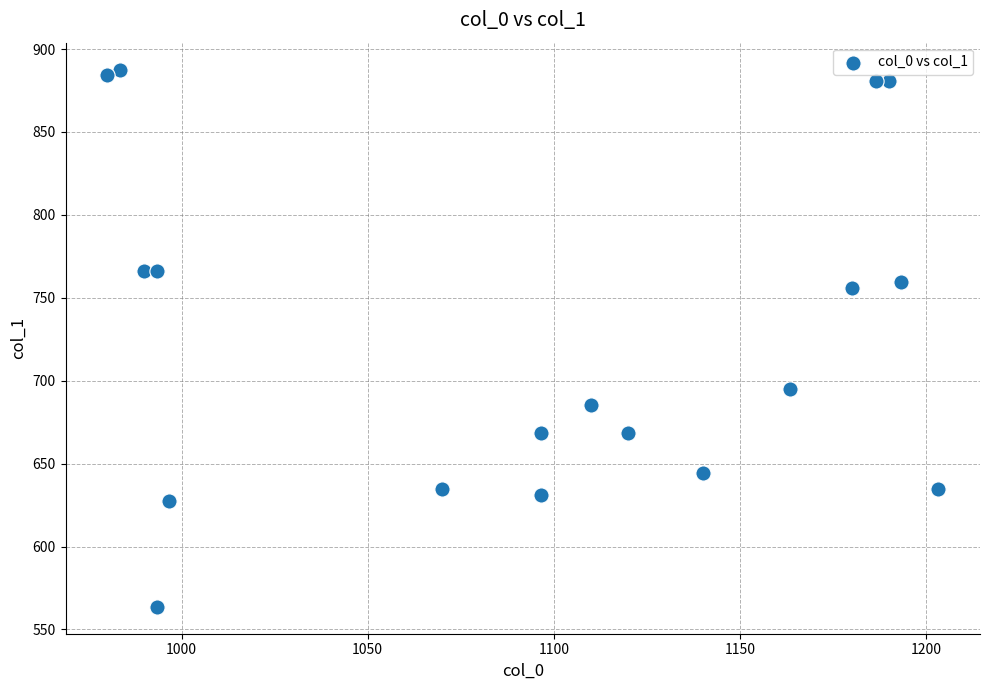

What is the range of Y values (max minus min)?

324.0